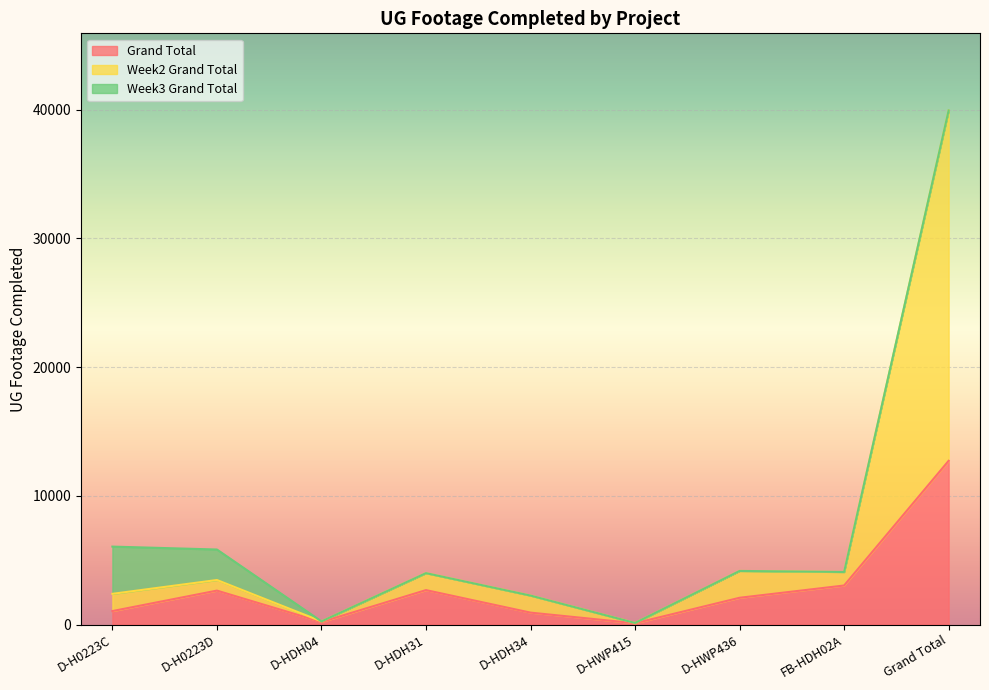

How many interior local valleys does the Grand Total series have?

2